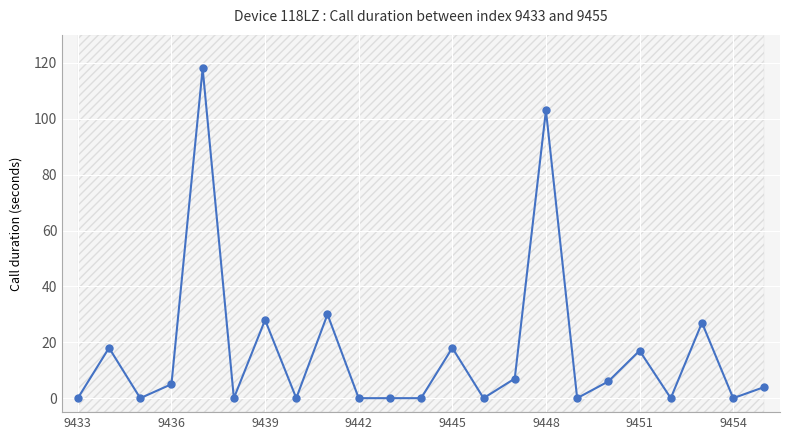

What is the difference between the second highest and minimum values?

103